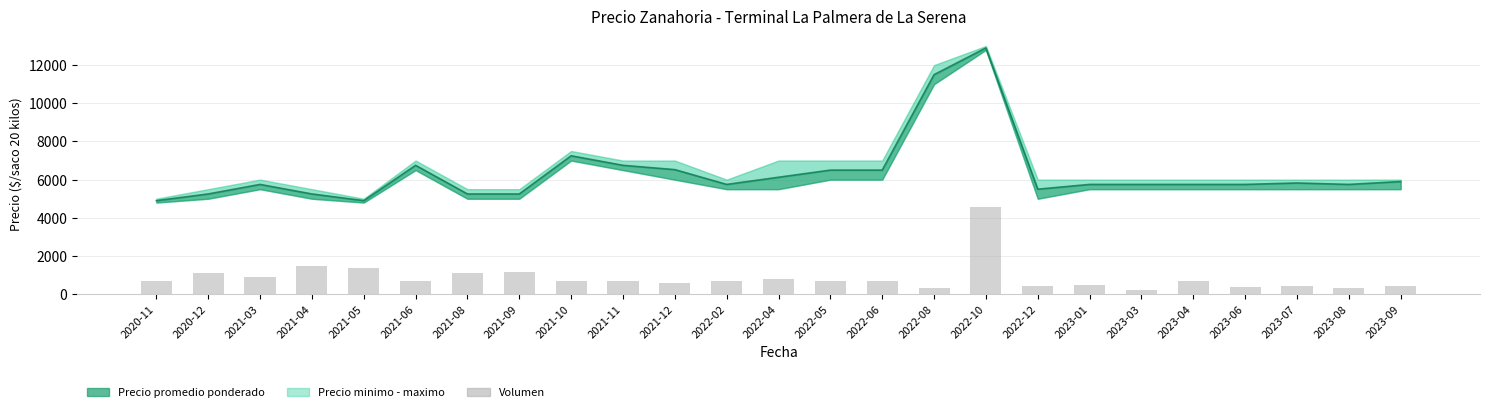

List the labels in order of value, largest first.

2022-10, 2021-04, 2021-05, 2021-09, 2021-08, 2020-12, 2021-03, 2022-04, 2020-11, 2021-06, 2021-10, 2021-11, 2022-02, 2022-05, 2022-06, 2023-04, 2021-12, 2023-01, 2022-12, 2023-07, 2023-09, 2023-06, 2022-08, 2023-08, 2023-03